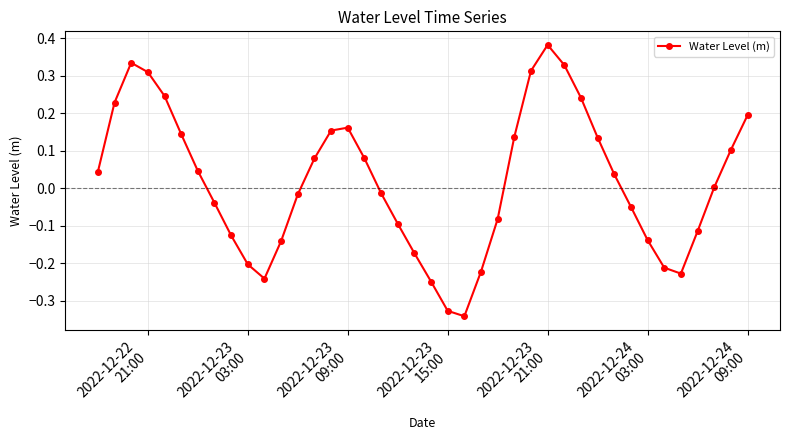

How many points are lower than both their immediate neighbors (excluding endpoints)?

3